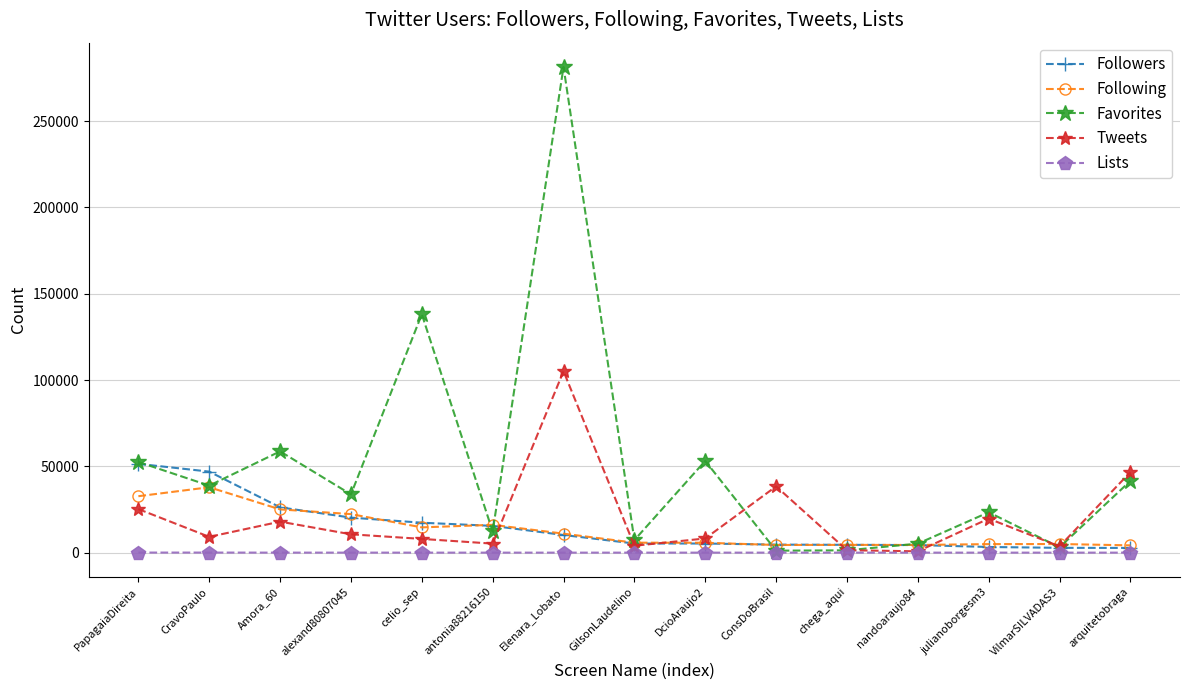

What is the value of the Tweets point at the 2nd from the left?

9148